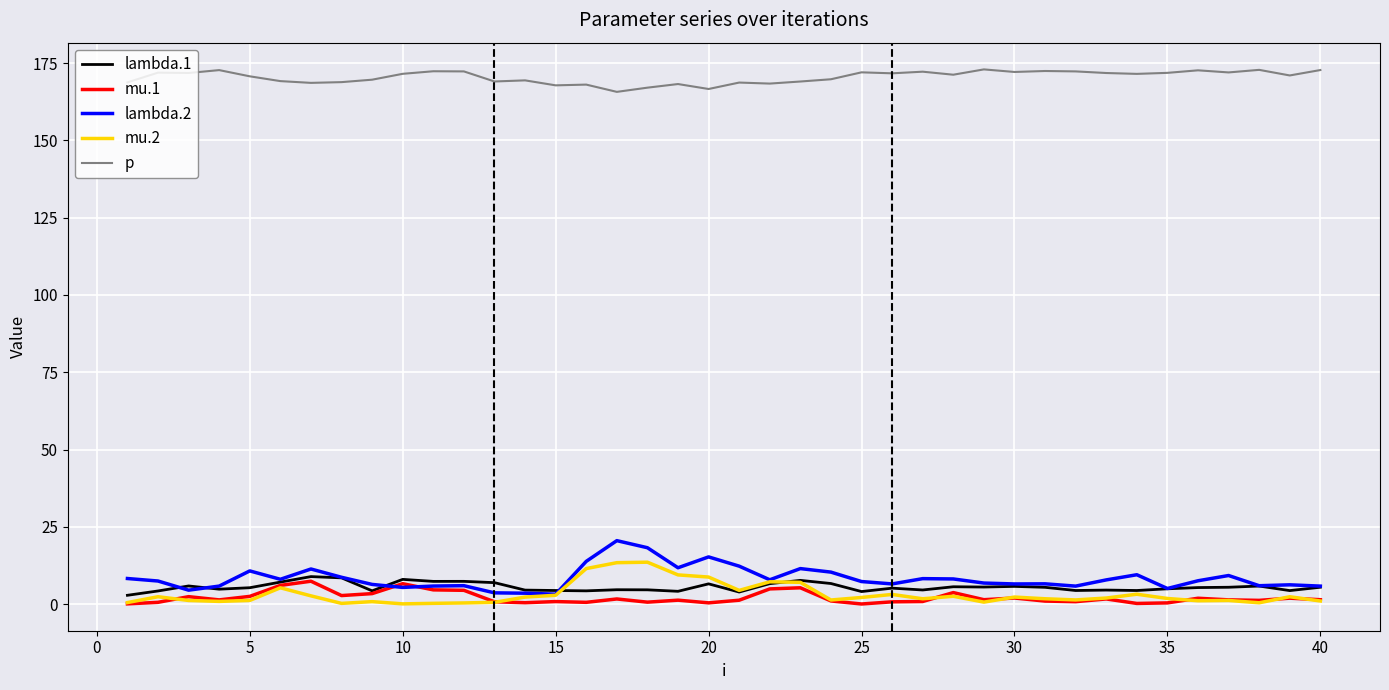

What is the maximum value for lambda.2?

20.5